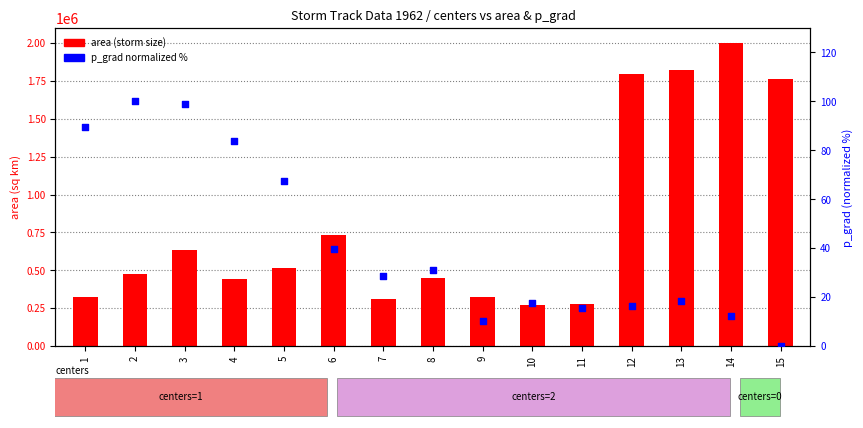

Which series contains the highest Y value?

area (storm size)